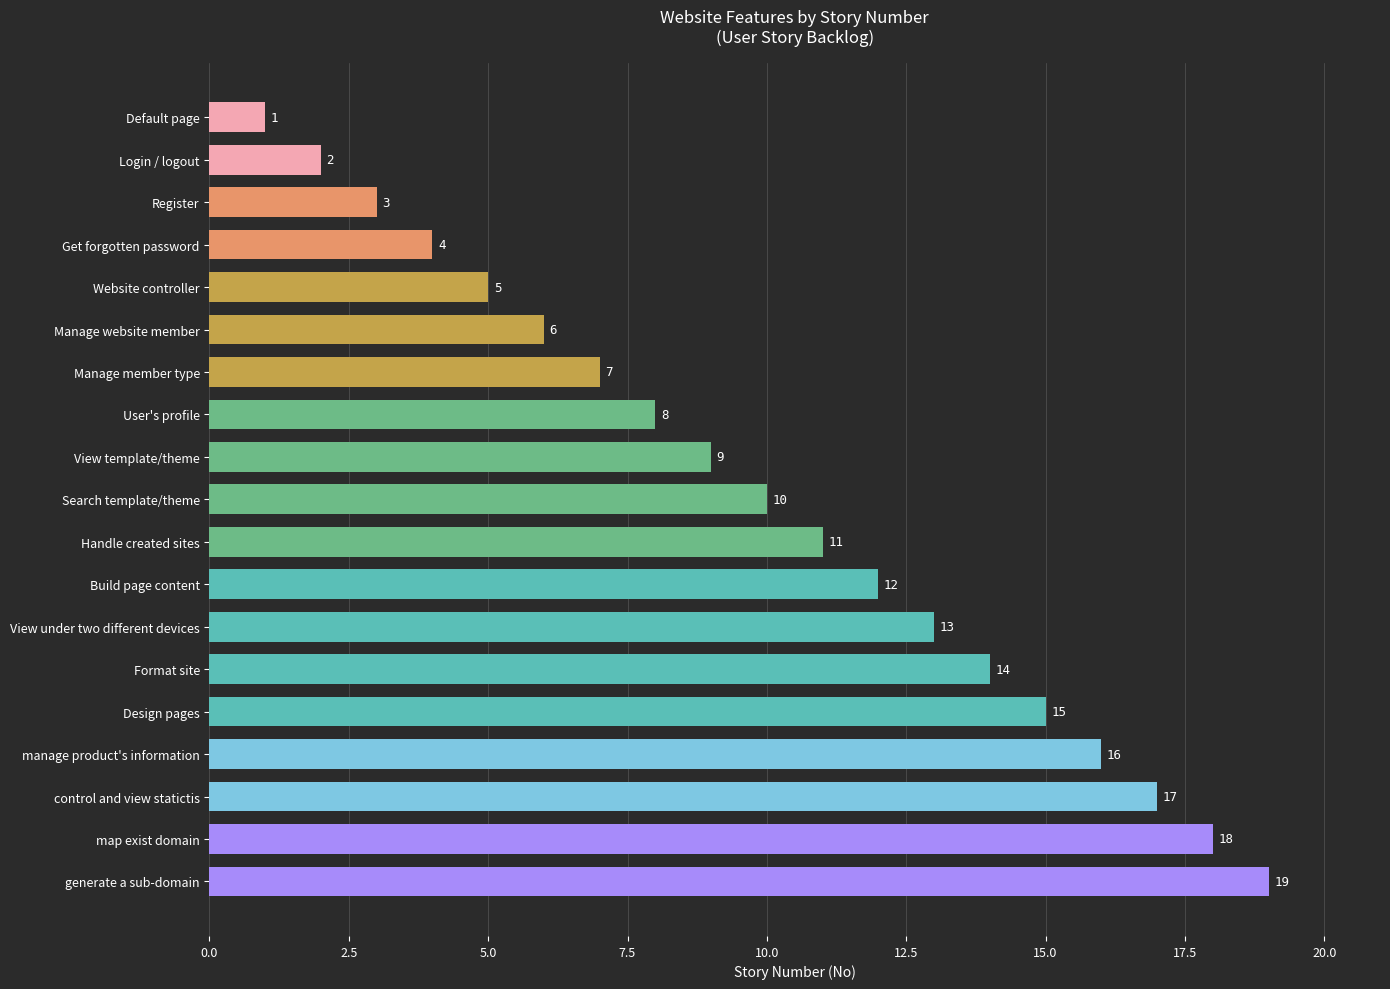

Which label corresponds to the smallest value in the chart?

Default page